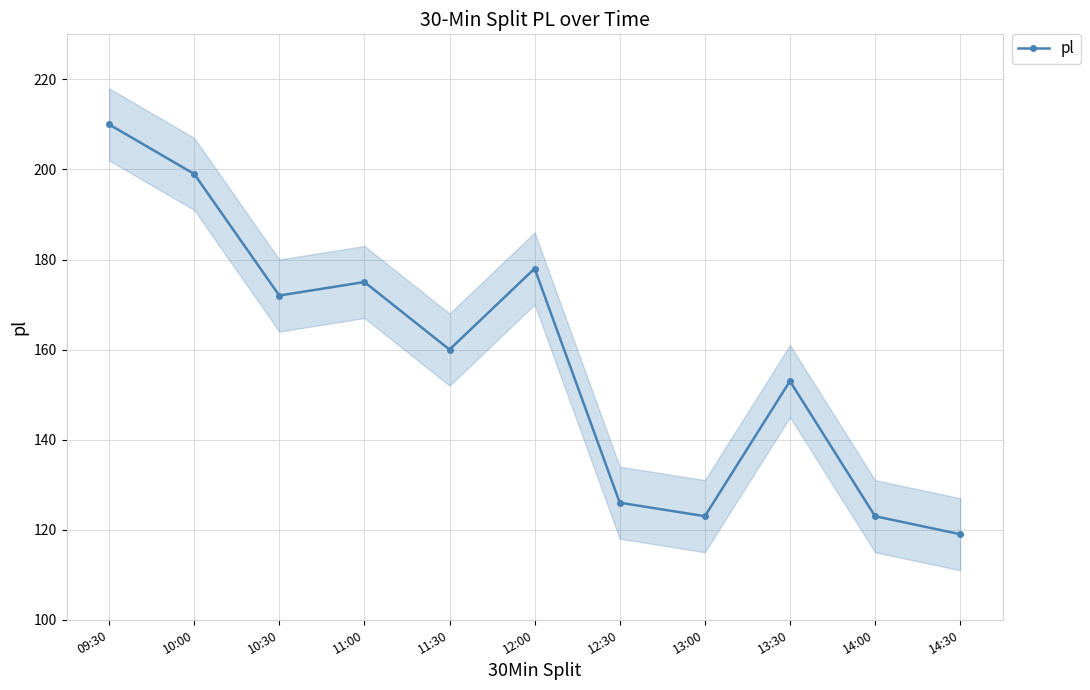

What value does the data have at 11:00?

175